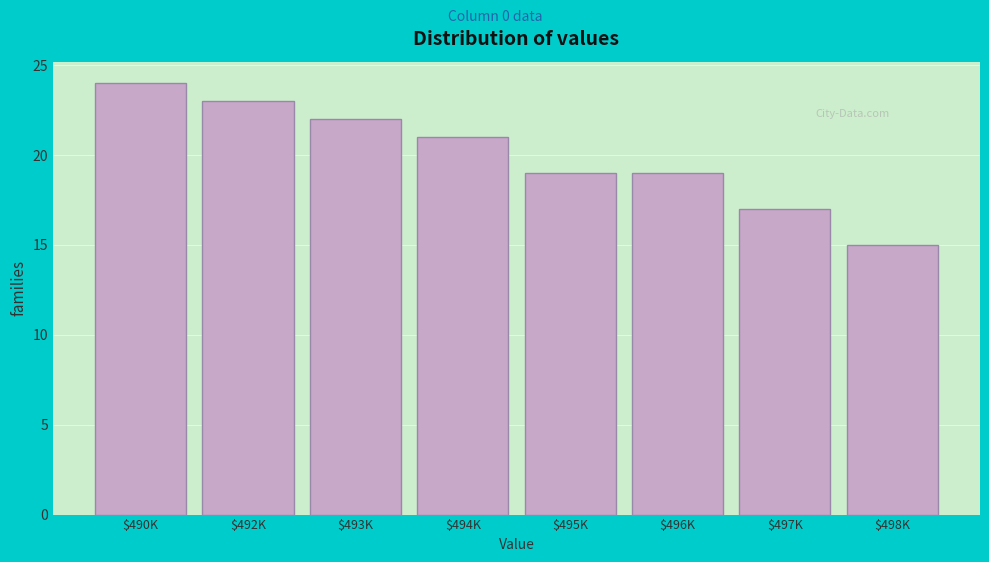

Reading left to right, extract all data points from this chart.

24	23	22	21	19	19	17	15